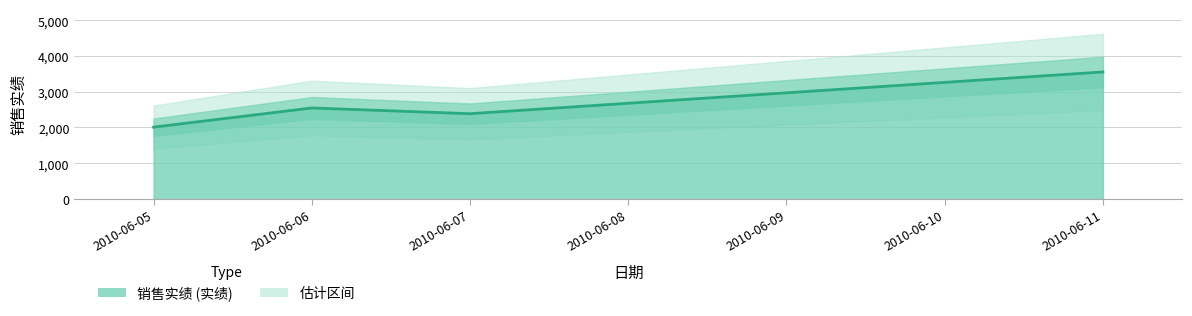

How many values exceed 2678?

3